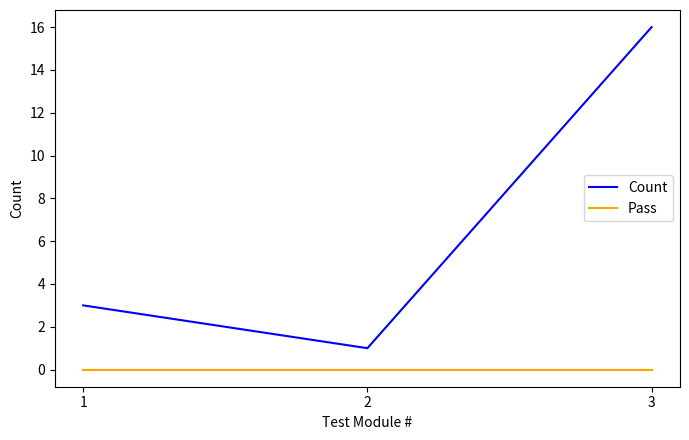

Which series has the widest spread of values?

Count